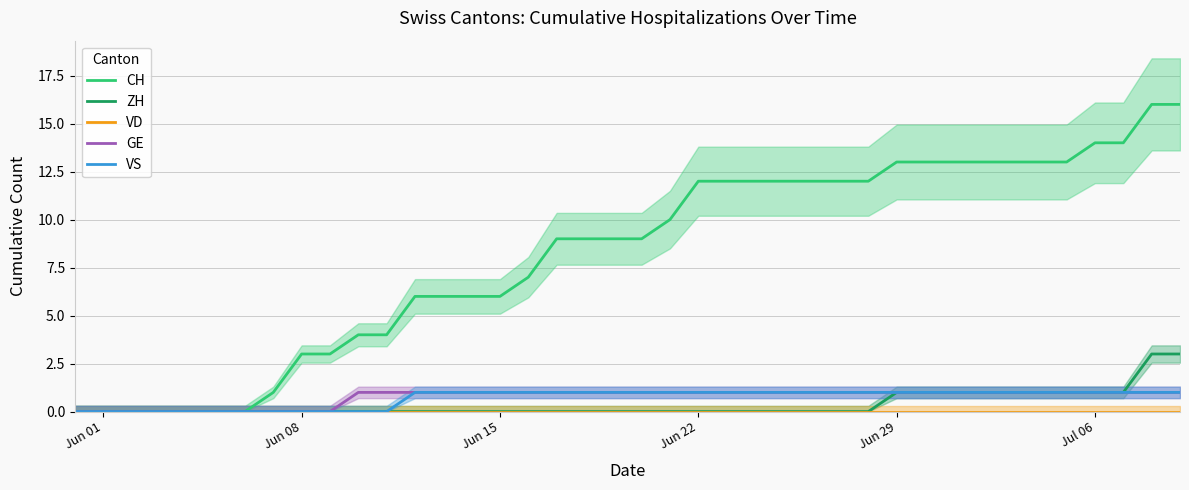

Reading left to right, extract all data points from this chart.

CH: 0	0	0	0	0	0	0	1	3	3	4	4	6	6	6	6	7	9	9	9	9	10	12	12	12	12	12	12	12	13	13	13	13	13	13	13	14	14	16	16
ZH: 0	0	0	0	0	0	0	0	0	0	0	0	0	0	0	0	0	0	0	0	0	0	0	0	0	0	0	0	0	1	1	1	1	1	1	1	1	1	3	3
VD: 0	0	0	0	0	0	0	0	0	0	0	0	0	0	0	0	0	0	0	0	0	0	0	0	0	0	0	0	0	0	0	0	0	0	0	0	0	0	0	0
GE: 0	0	0	0	0	0	0	0	0	0	1	1	1	1	1	1	1	1	1	1	1	1	1	1	1	1	1	1	1	1	1	1	1	1	1	1	1	1	1	1
VS: 0	0	0	0	0	0	0	0	0	0	0	0	1	1	1	1	1	1	1	1	1	1	1	1	1	1	1	1	1	1	1	1	1	1	1	1	1	1	1	1